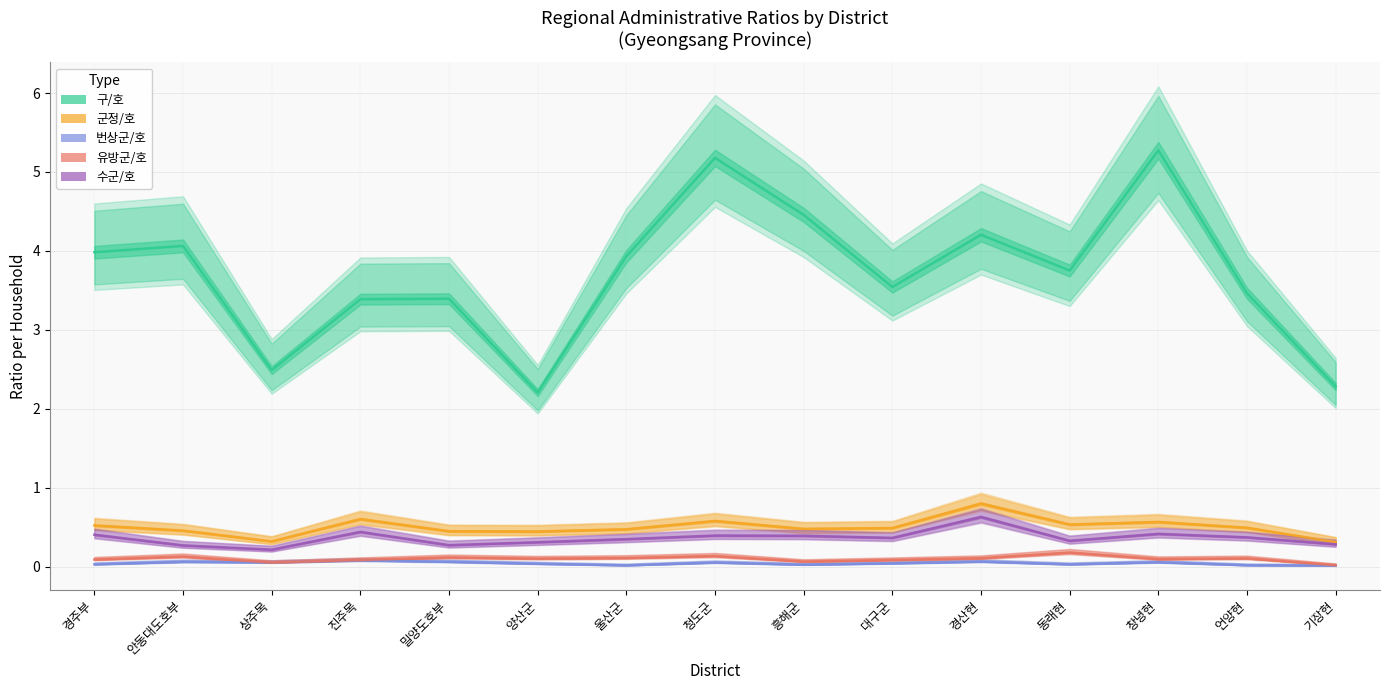

What is the value of the 유방군/호 point at the 8th from the left?

0.1